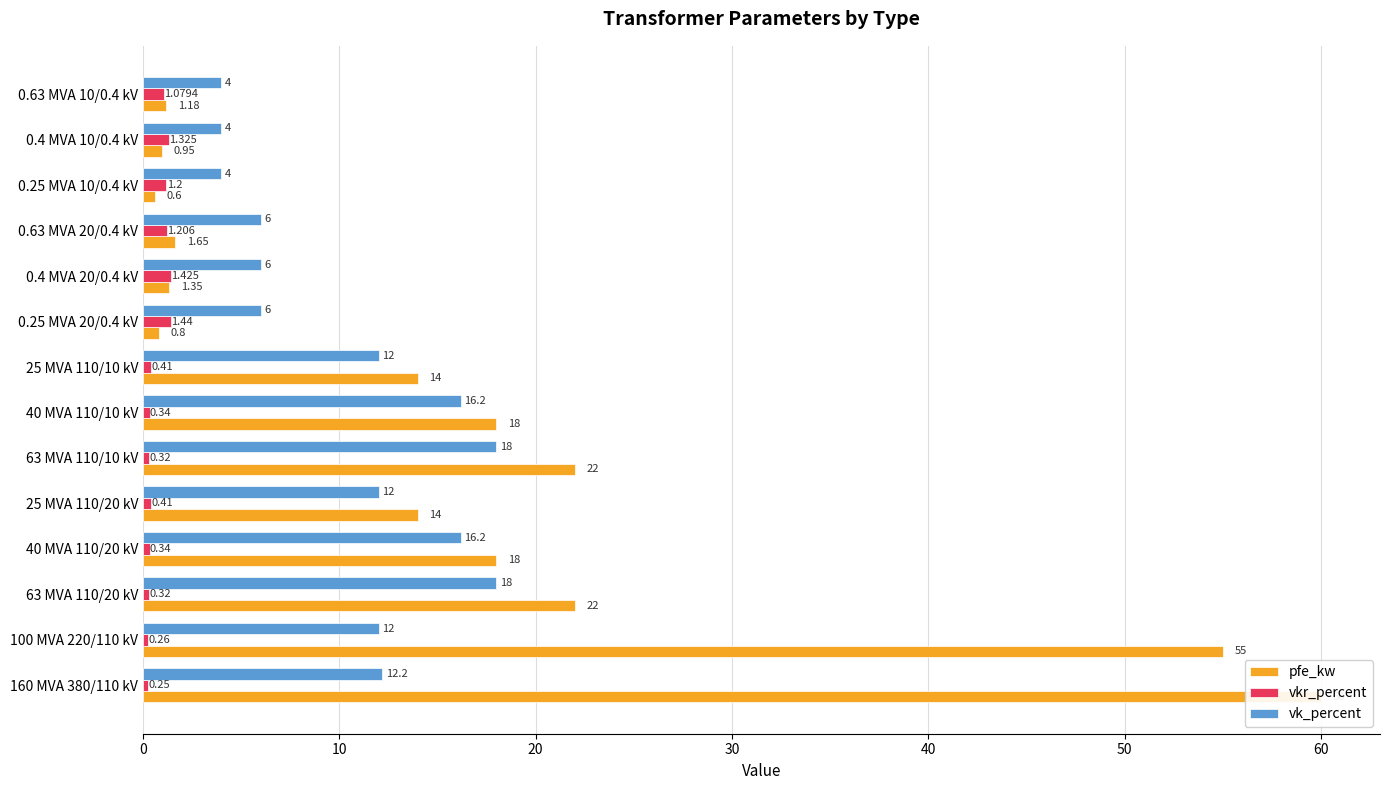

Reading left to right, transcribe all the data shown in this chart.

pfe_kw: 60.0	55.0	22.0	18.0	14.0	22.0	18.0	14.0	0.8	1.4	1.6	0.6	0.9	1.2
vkr_percent: 0.2	0.3	0.3	0.3	0.4	0.3	0.3	0.4	1.4	1.4	1.2	1.2	1.3	1.1
vk_percent: 12.2	12.0	18.0	16.2	12.0	18.0	16.2	12.0	6.0	6.0	6.0	4.0	4.0	4.0